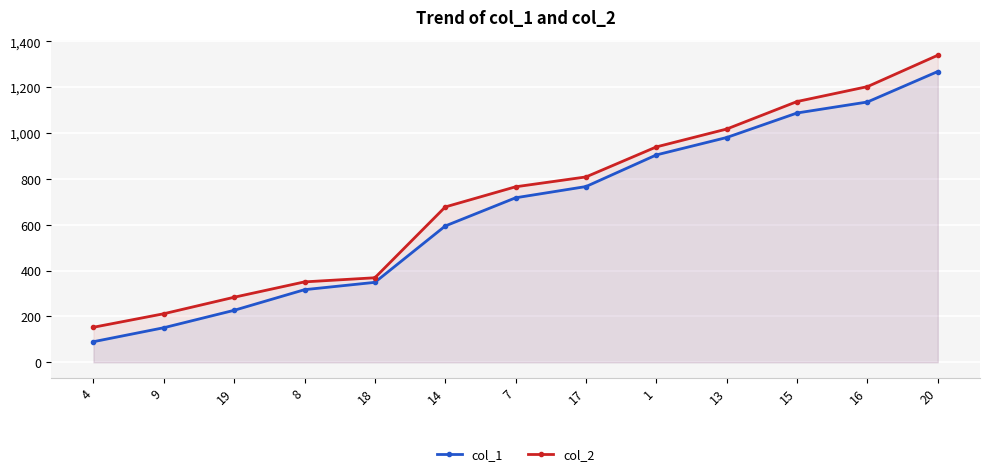

Where is col_1 nearest to the value 679?

7